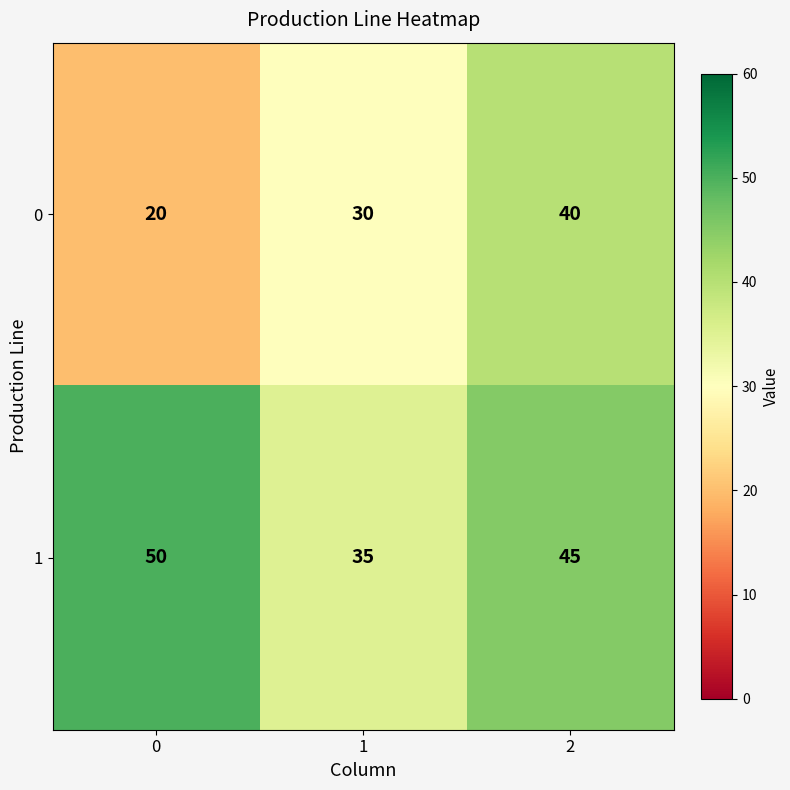

At how many categories does at least one series exceed 38?

2